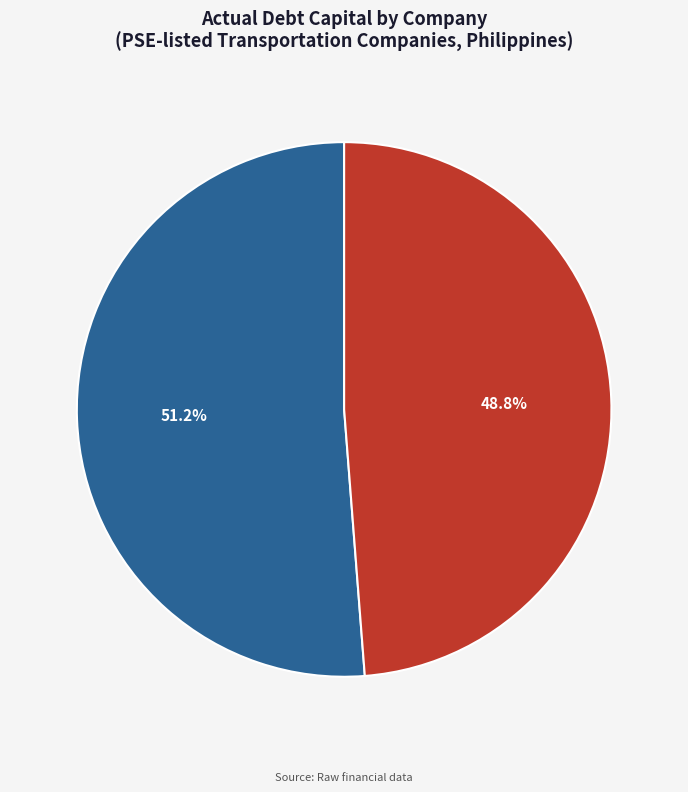

True or false: Metro Alliance Holdings & Equities Corp. accounts for 49% of the total.

True